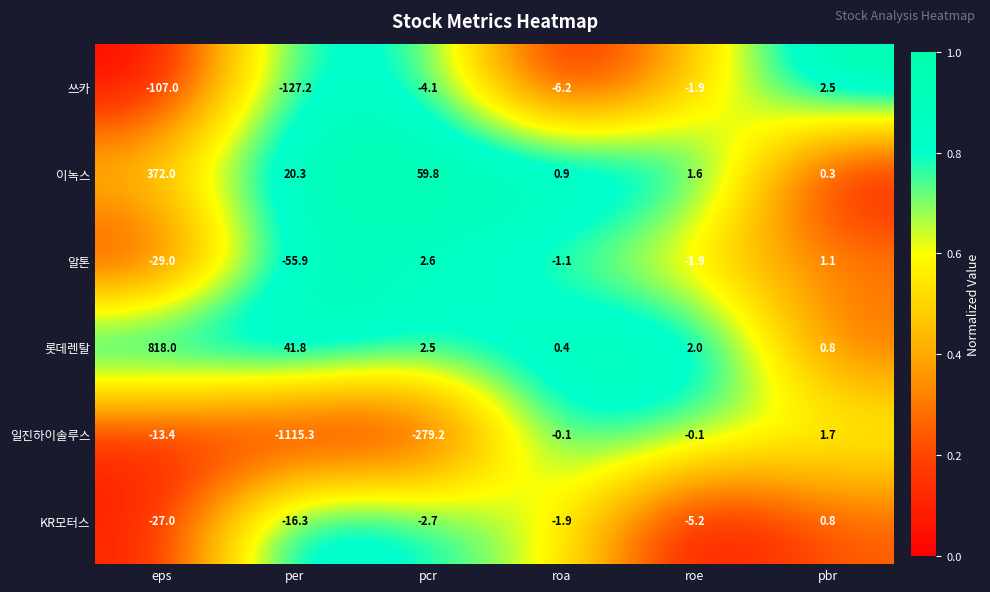

What is the minimum value for KR모터스?

-27.0